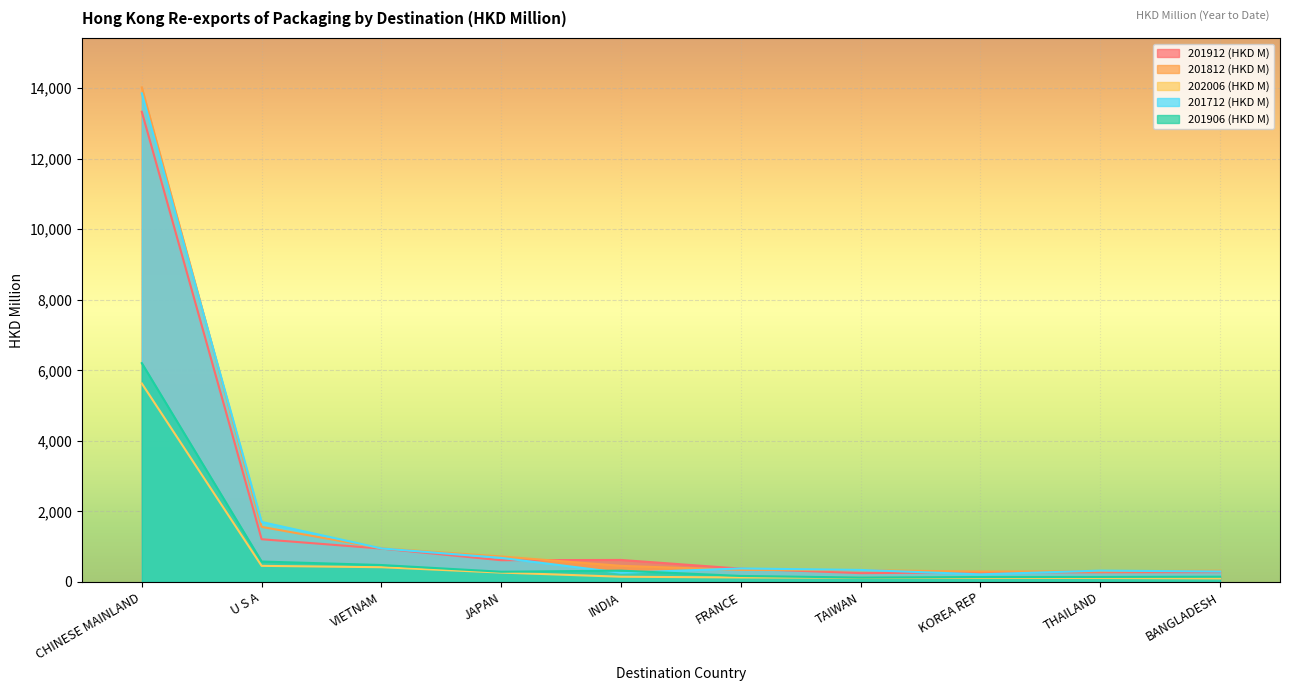

What is the sum of the 201912 (HKD M) values at THAILAND and VIETNAM?

1220.8